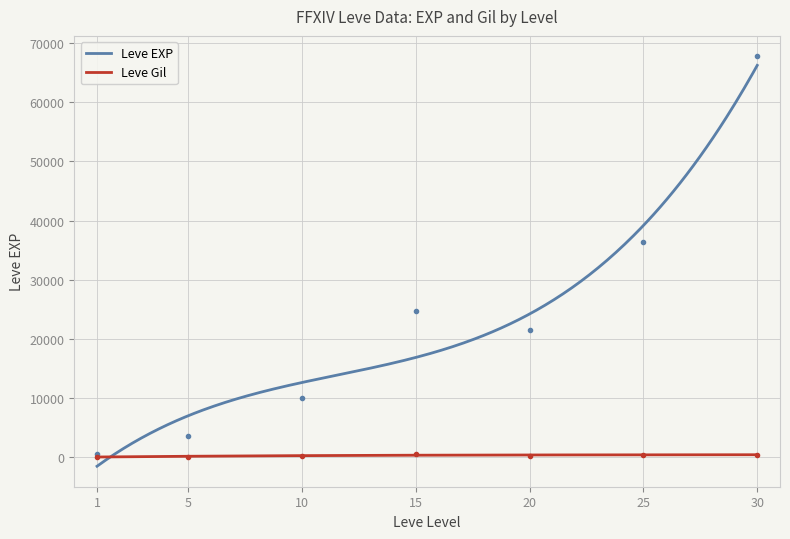

Where does the Leve Gil series first go above 293?

15